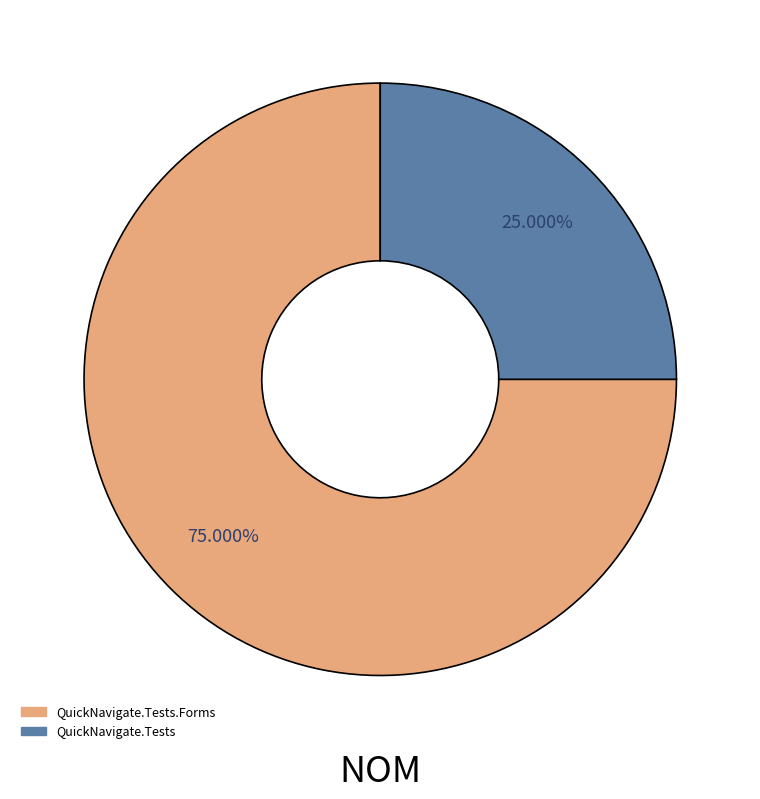

Does any single category account for the majority?

Yes